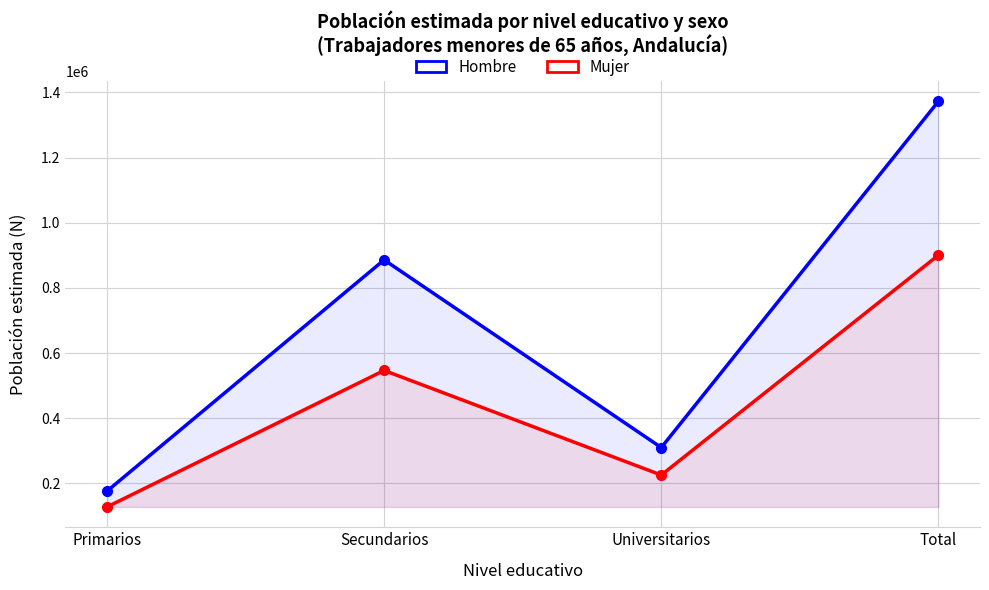

Between Total and Universitarios, which is larger?

Total